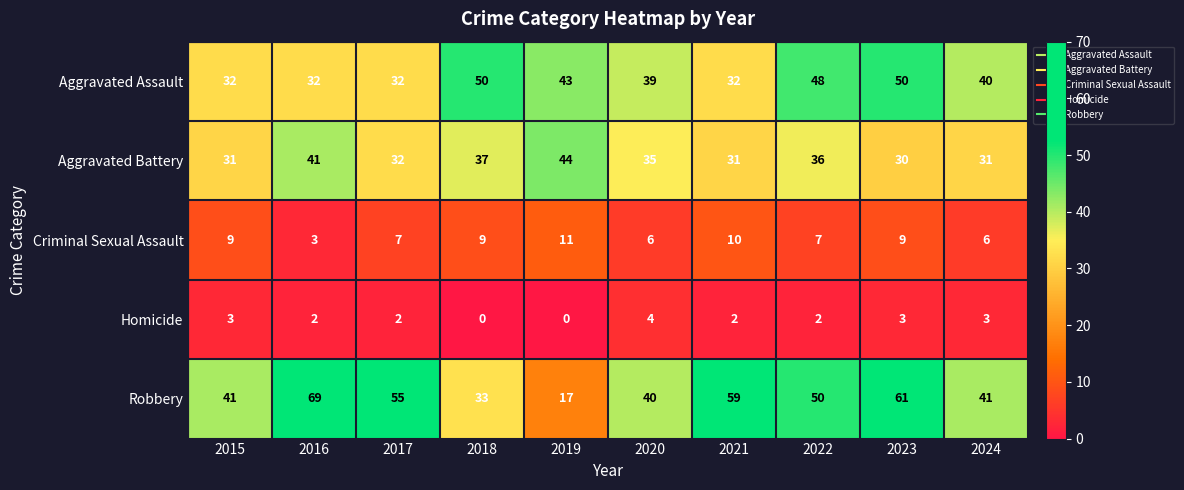

What is the maximum value for Criminal Sexual Assault?

11